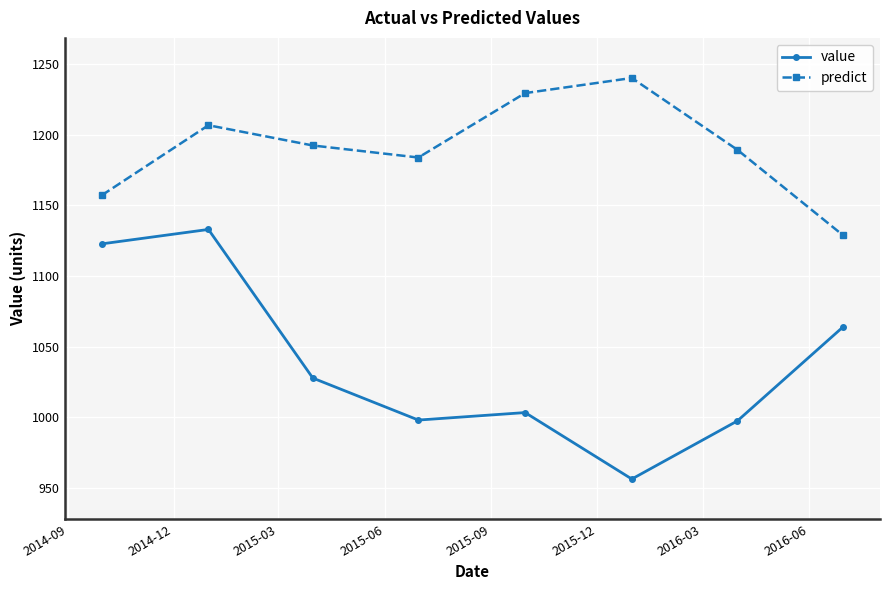

What is the sum of all value values?

8302.7